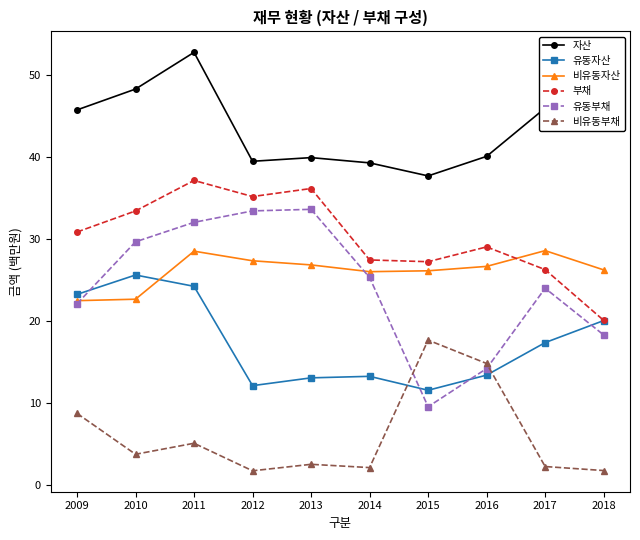

At which label does 유동자산 reach its minimum?

2015